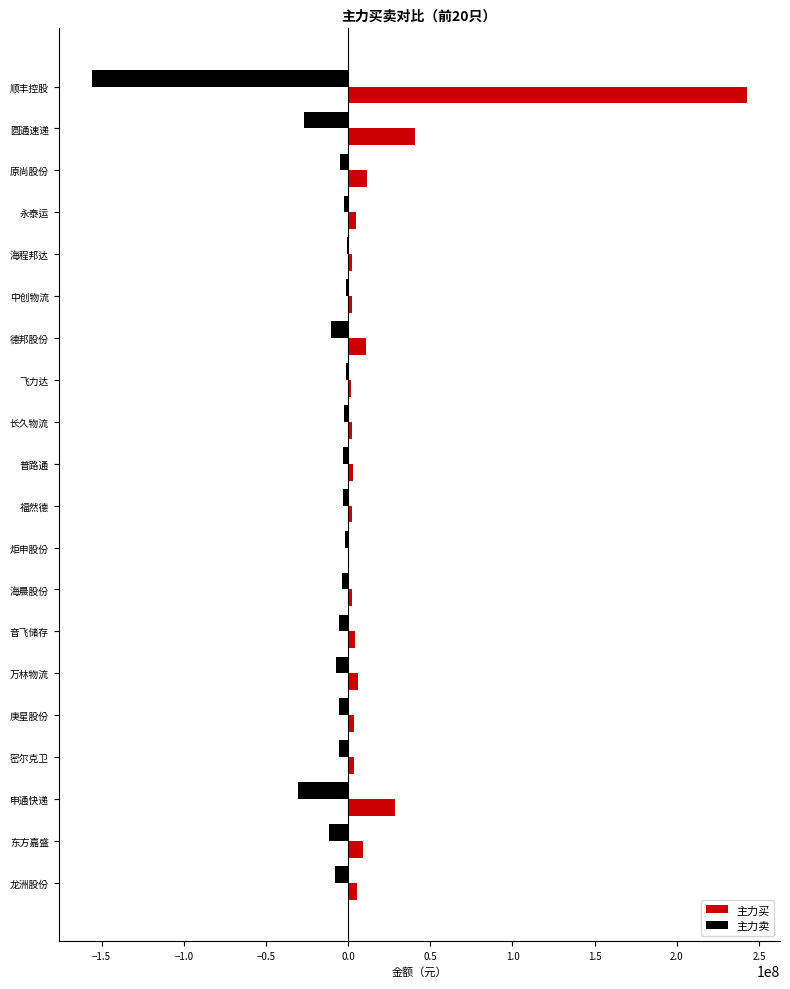

What is the sum of all 主力卖 values?

-291831894